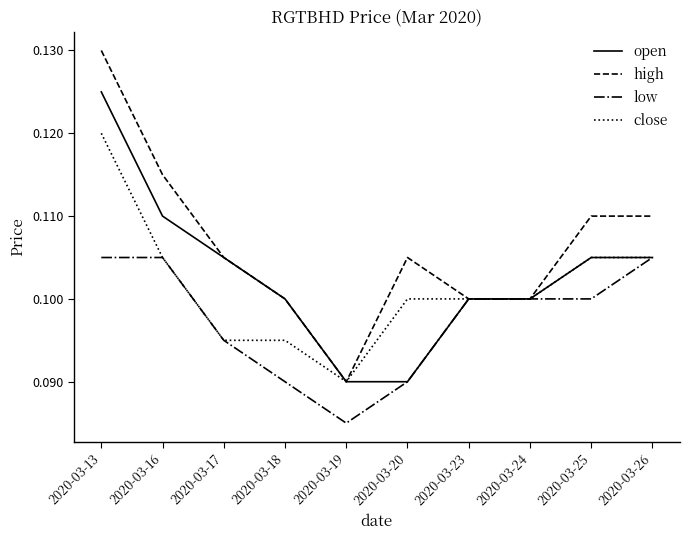

At which label is high closest to 0?

2020-03-19